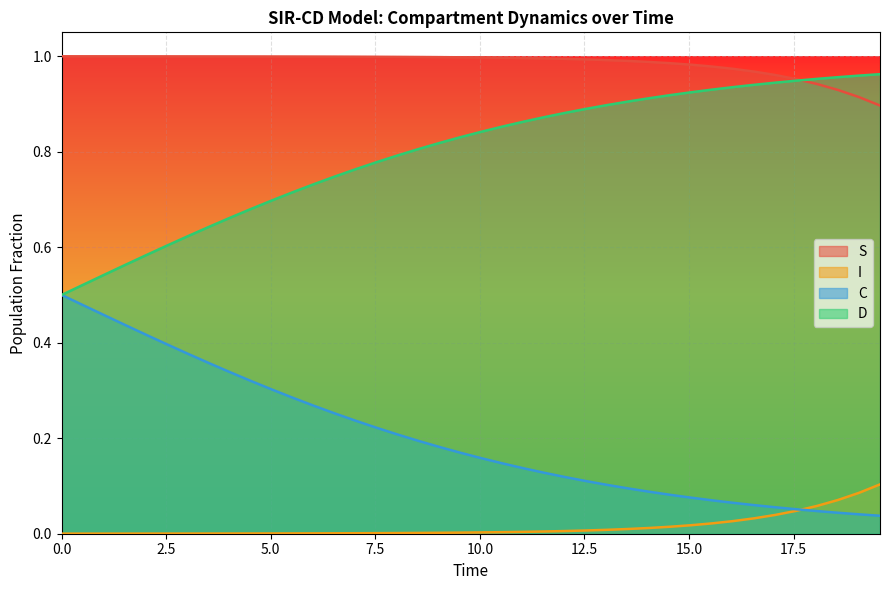

Which series has the largest total across all categories?

S